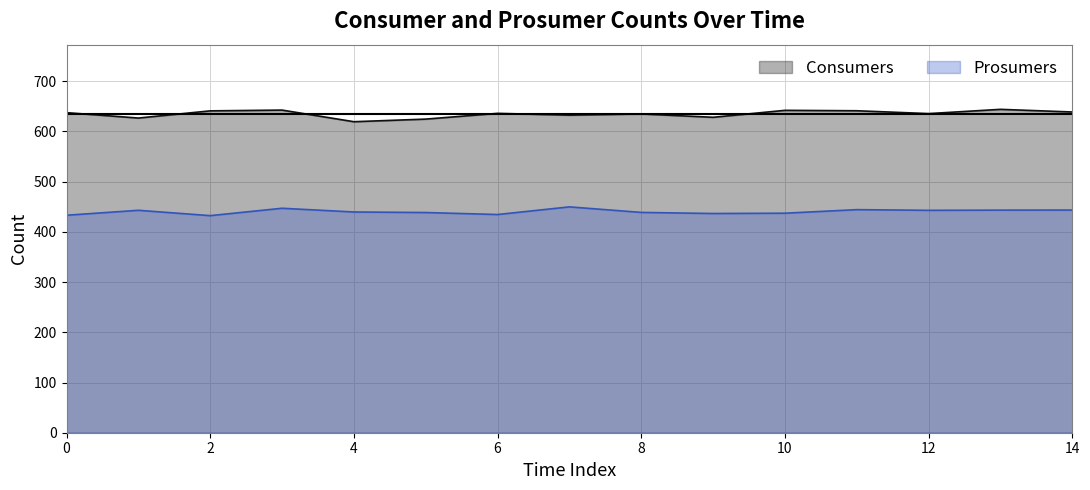

At how many categories does at least one series exceed 548?

15